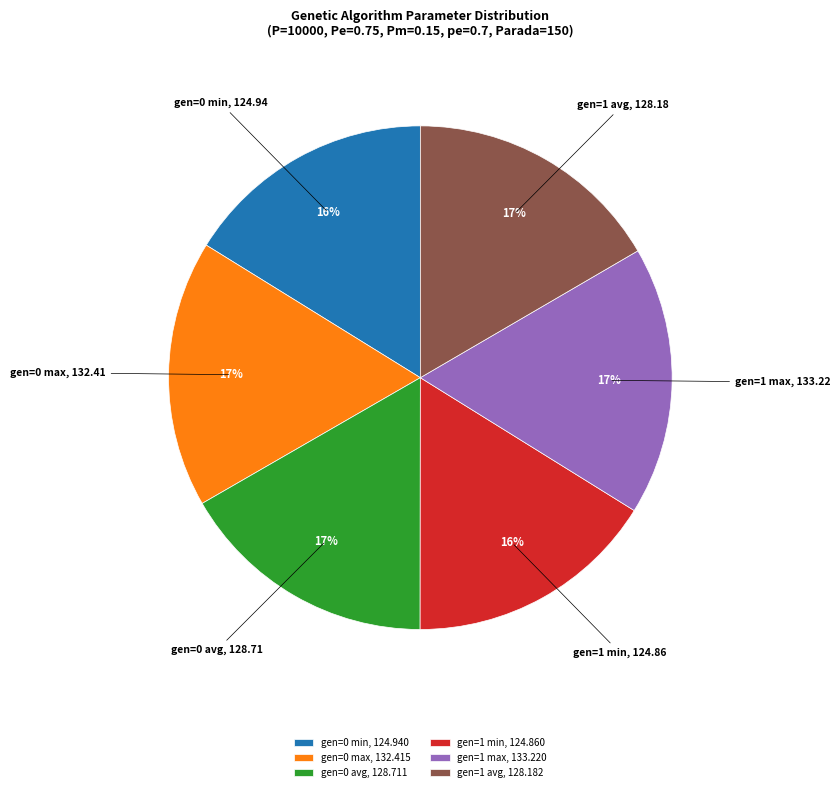

Between gen=0 max, 132.415 and gen=1 min, 124.860, which is larger?

gen=0 max, 132.415